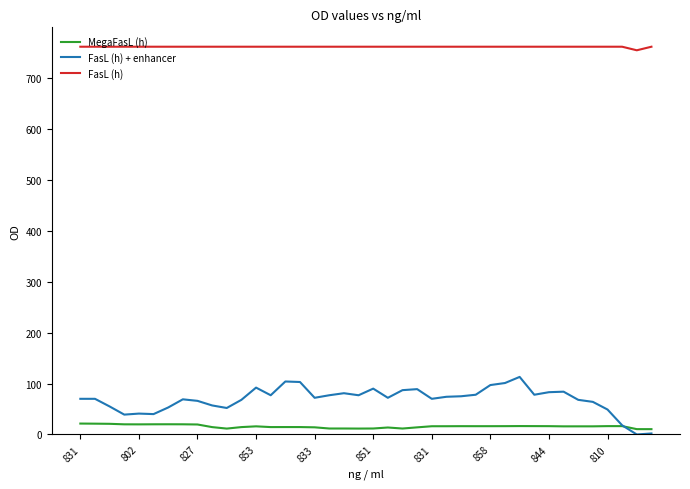

What is the minimum value for FasL (h)?

754.0